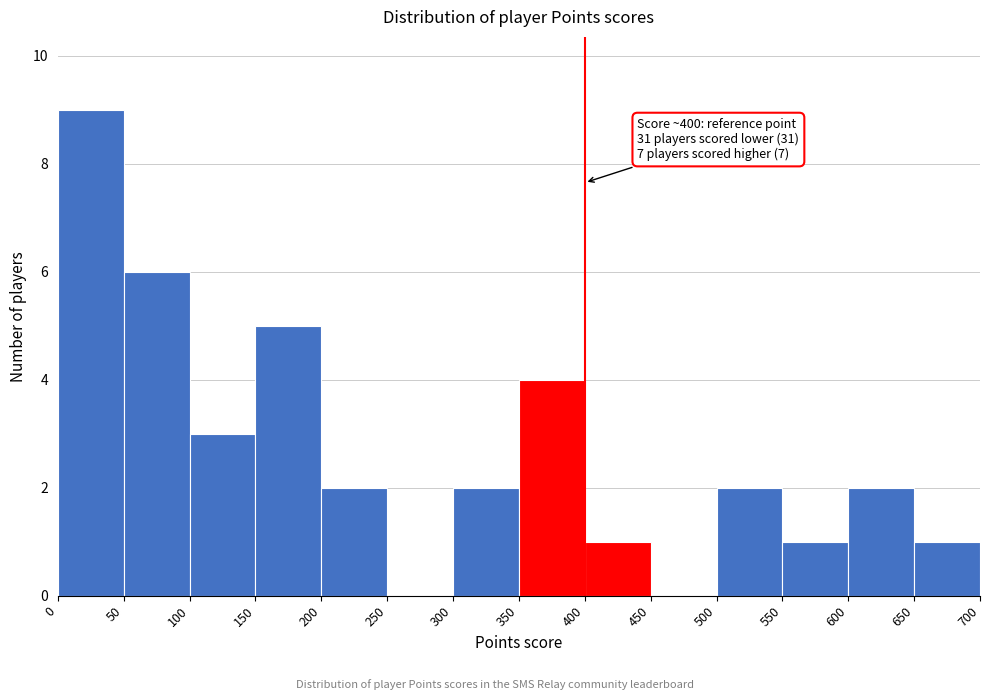

Which range on the x-axis has the tallest bar?

0 to 50